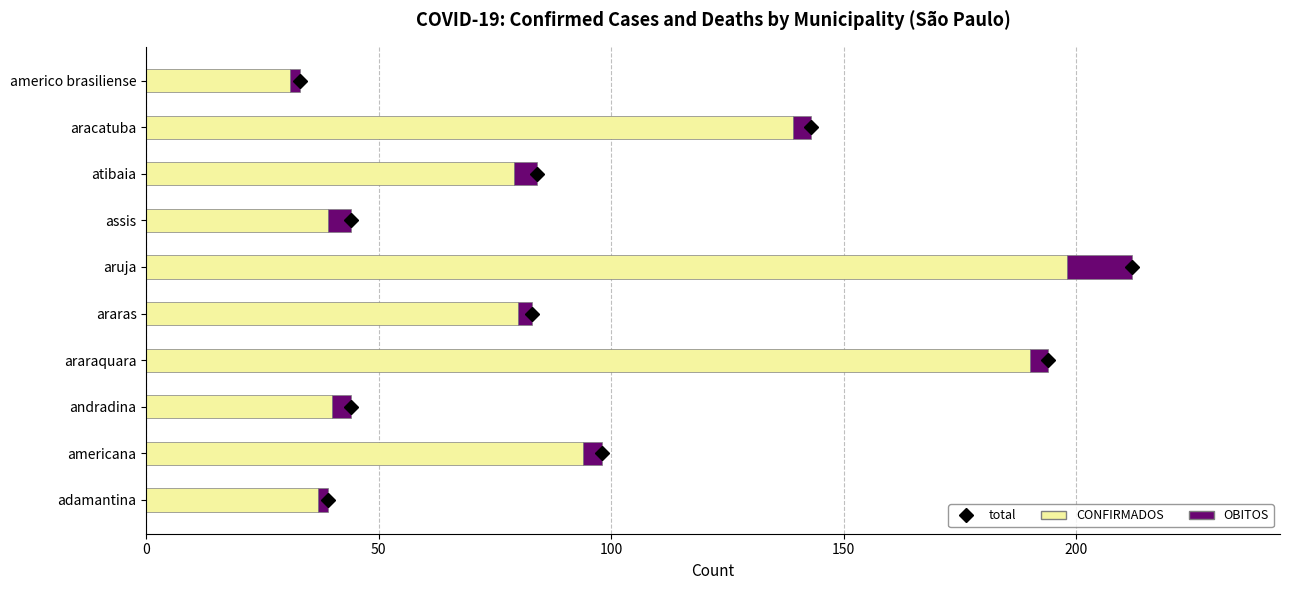

At which label does CONFIRMADOS reach its peak?

aruja